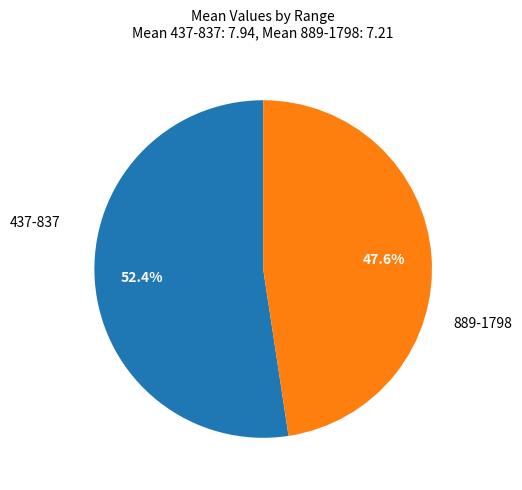

Is there any slice that represents more than half of the pie?

Yes